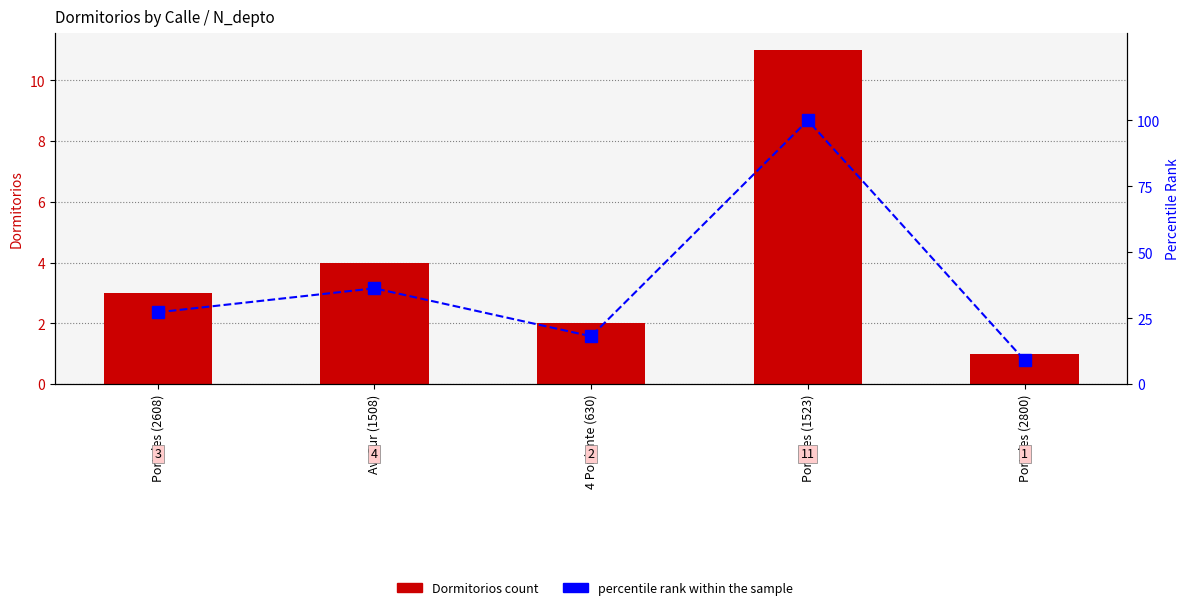

The Dormitorios series shows 1.0 at Portales (2800). True or false?

True